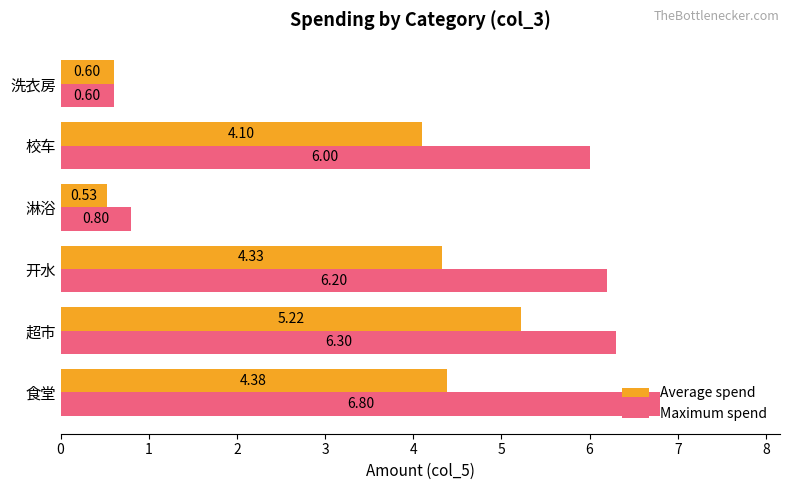

Which series has the largest total across all categories?

Maximum spend